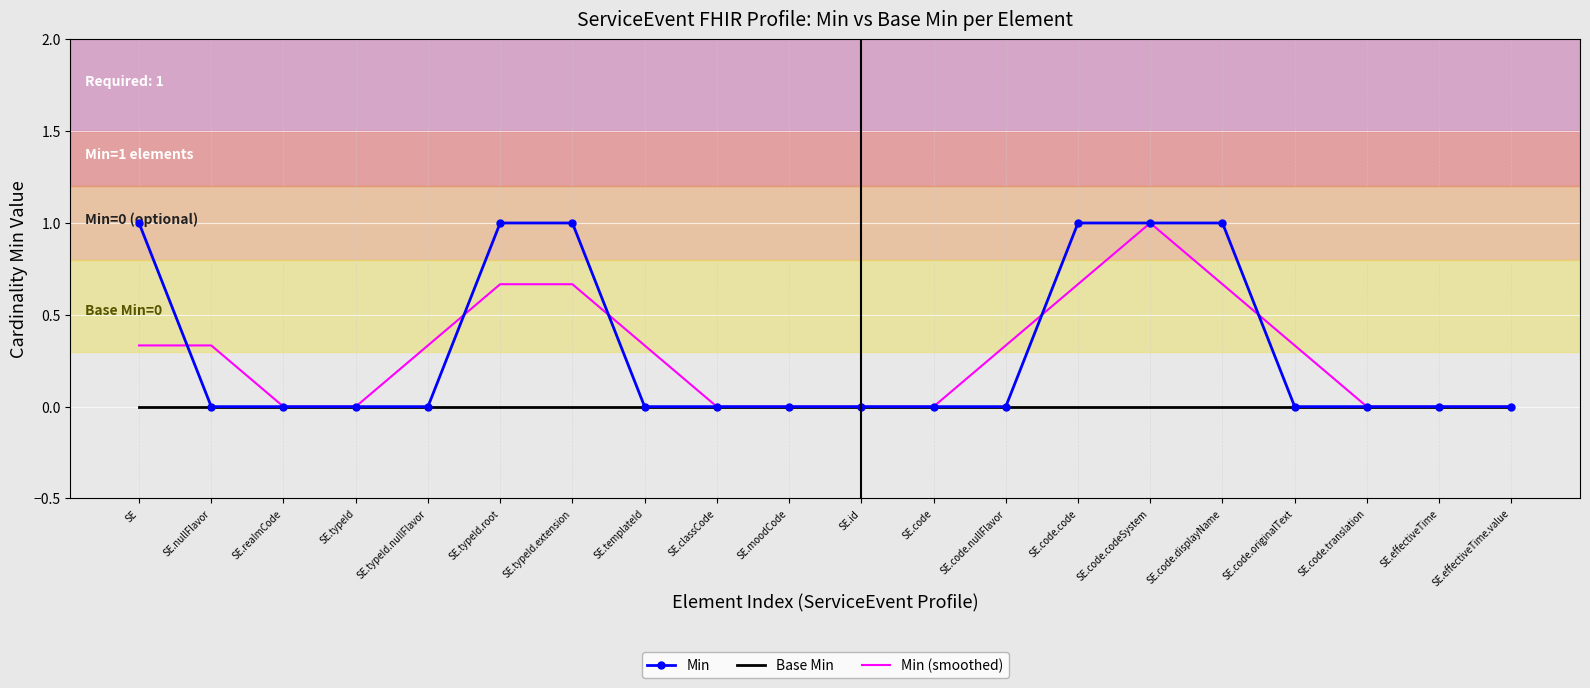

What is the maximum value for Min?

1.0